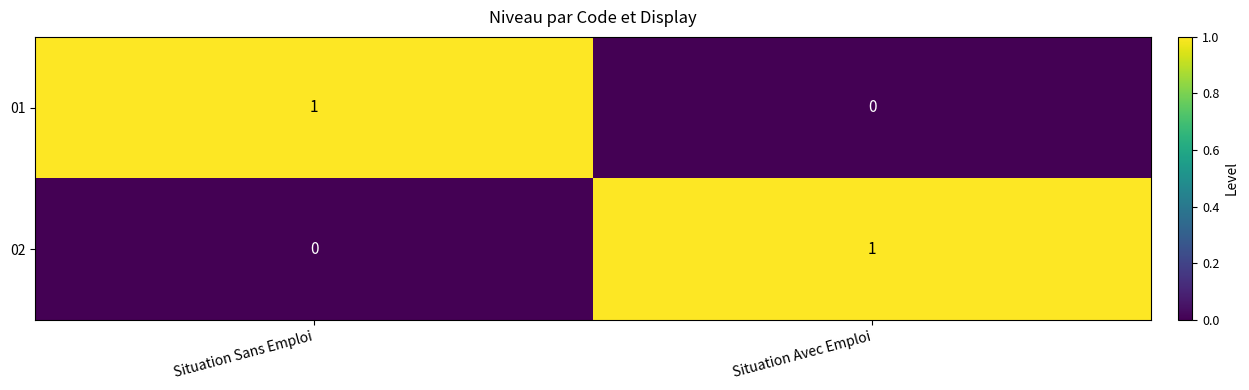

How many values in 02 are above zero?

1